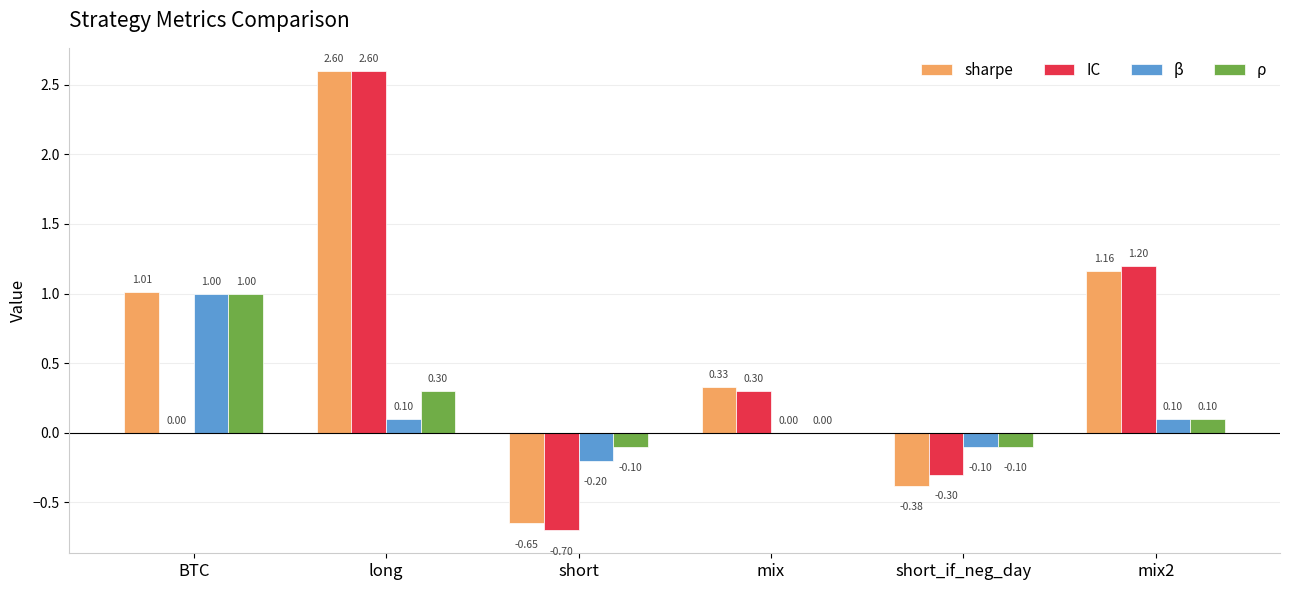

Is the value of sharpe at BTC greater than the value of ρ at BTC?

Yes